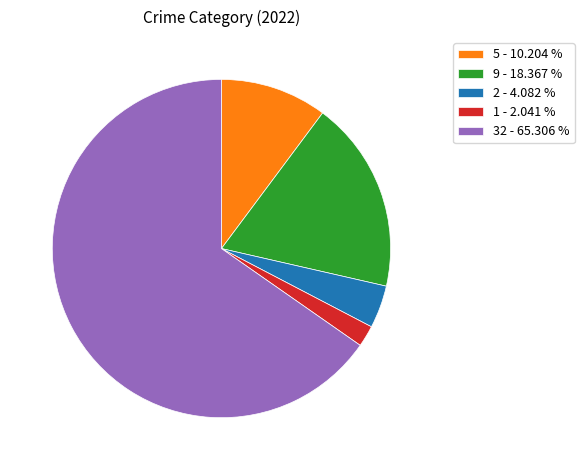

Which category has the smallest portion of the pie?

1 - 2.041 %